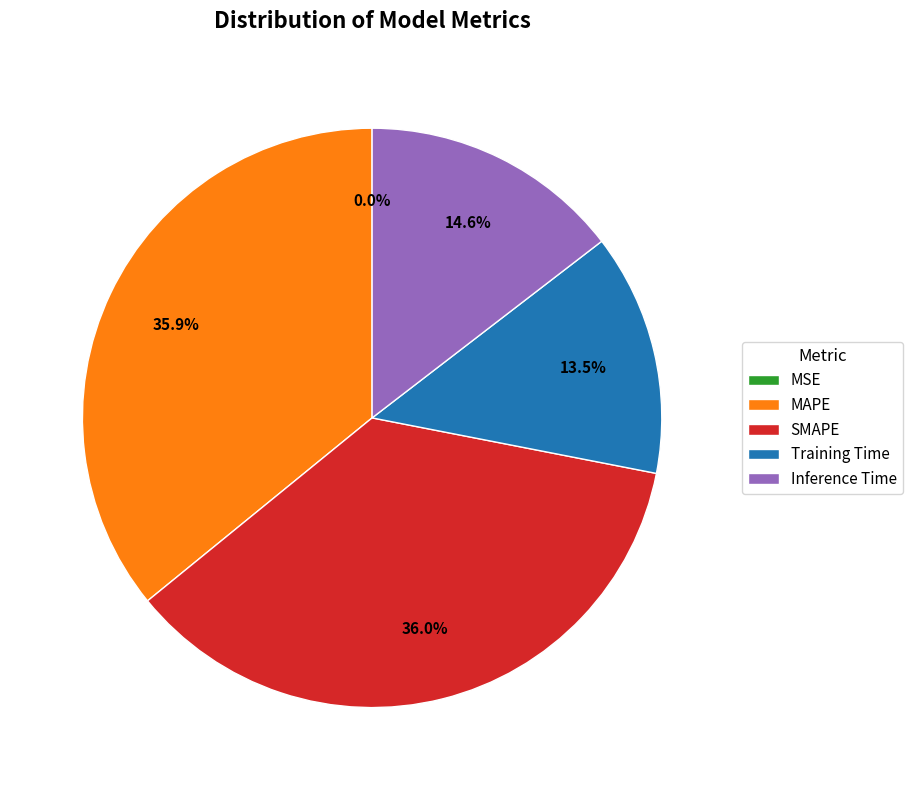

To the nearest percent, what is the combined percentage of Training Time and MAPE?

49%